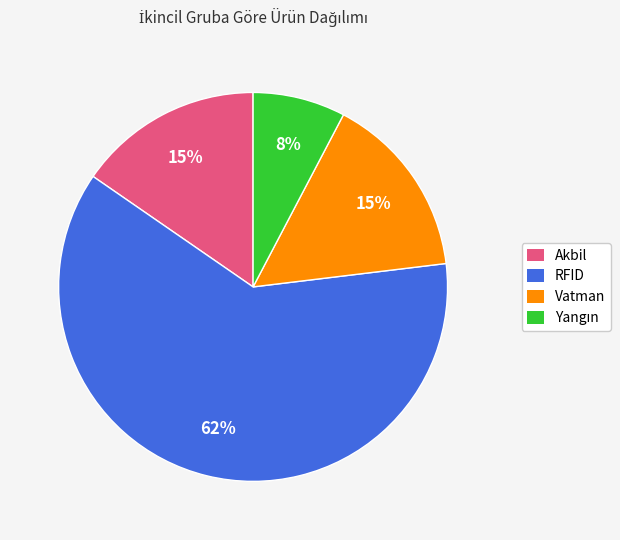

To the nearest percent, what portion does RFID represent?

62%